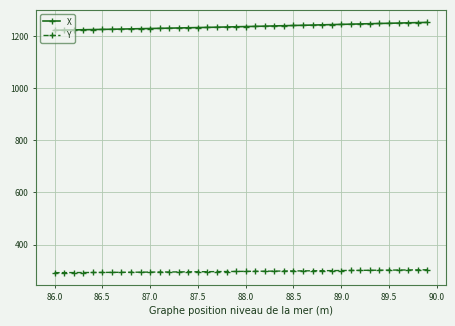

True or false: Y and X cross at least once.

False